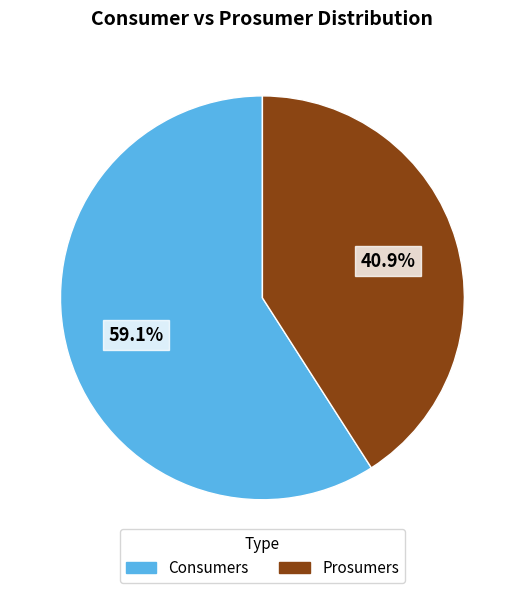

The Consumers slice represents 59% of the pie. True or false?

True